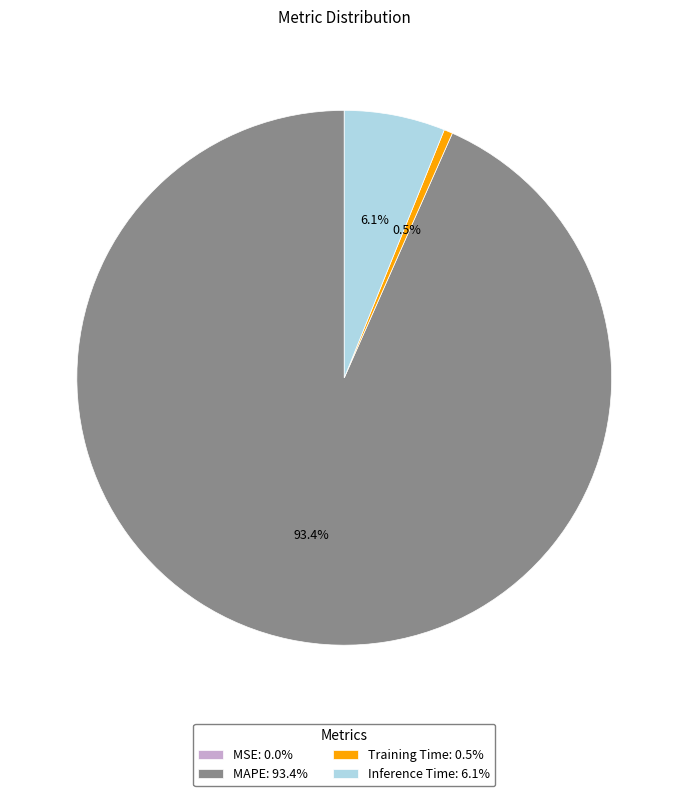

Combined, do MAPE: 93.4% and Inference Time: 6.1% account for over 50%?

Yes